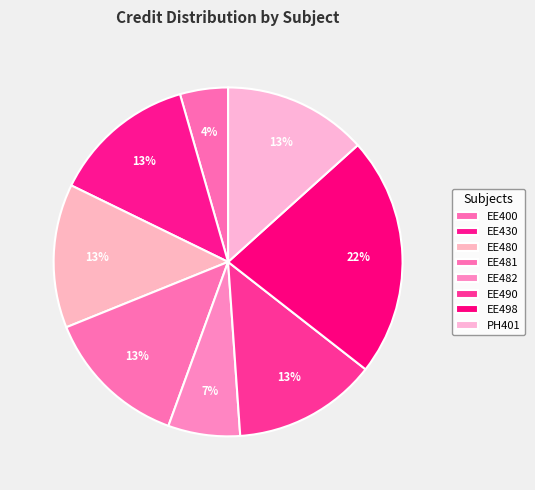

To the nearest percent, what percentage of the pie is EE482?

7%